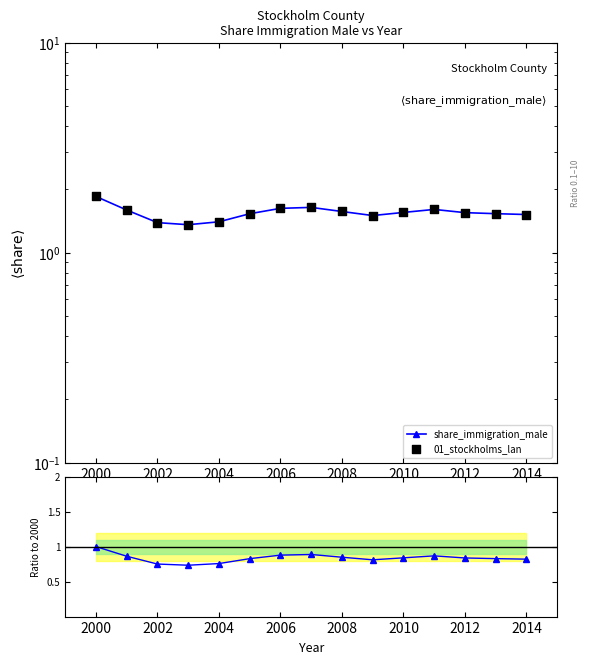

Is the value of ratio at 2012 greater than the value of 01_stockholms_lan at 13?

No